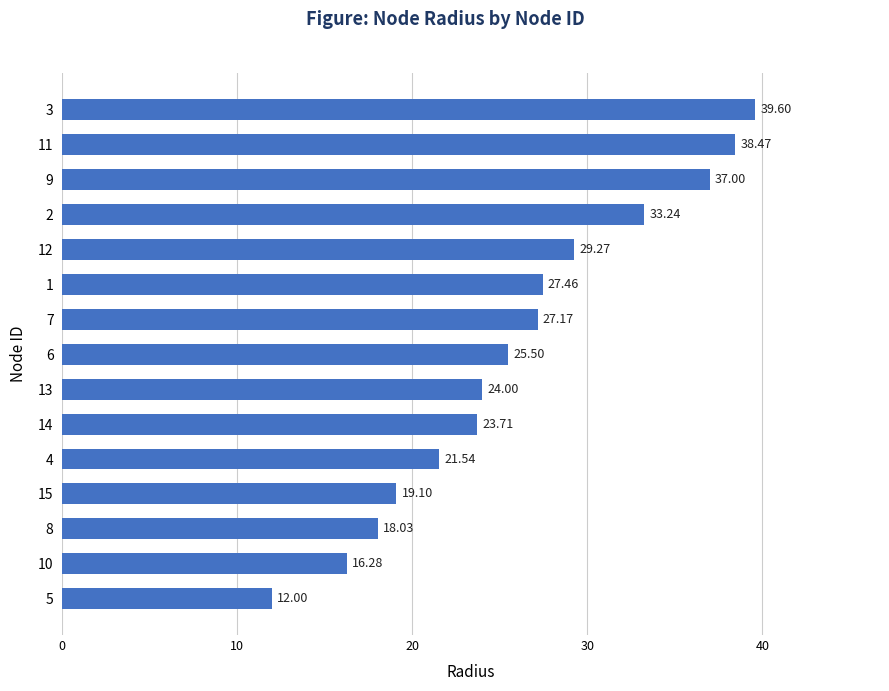

Read the value at 7.

27.2